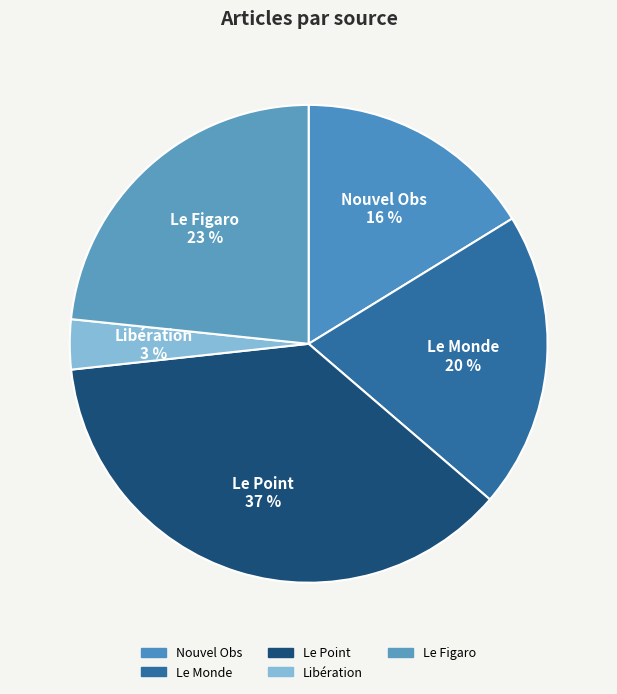

What is the smallest slice in the pie chart?

Libération